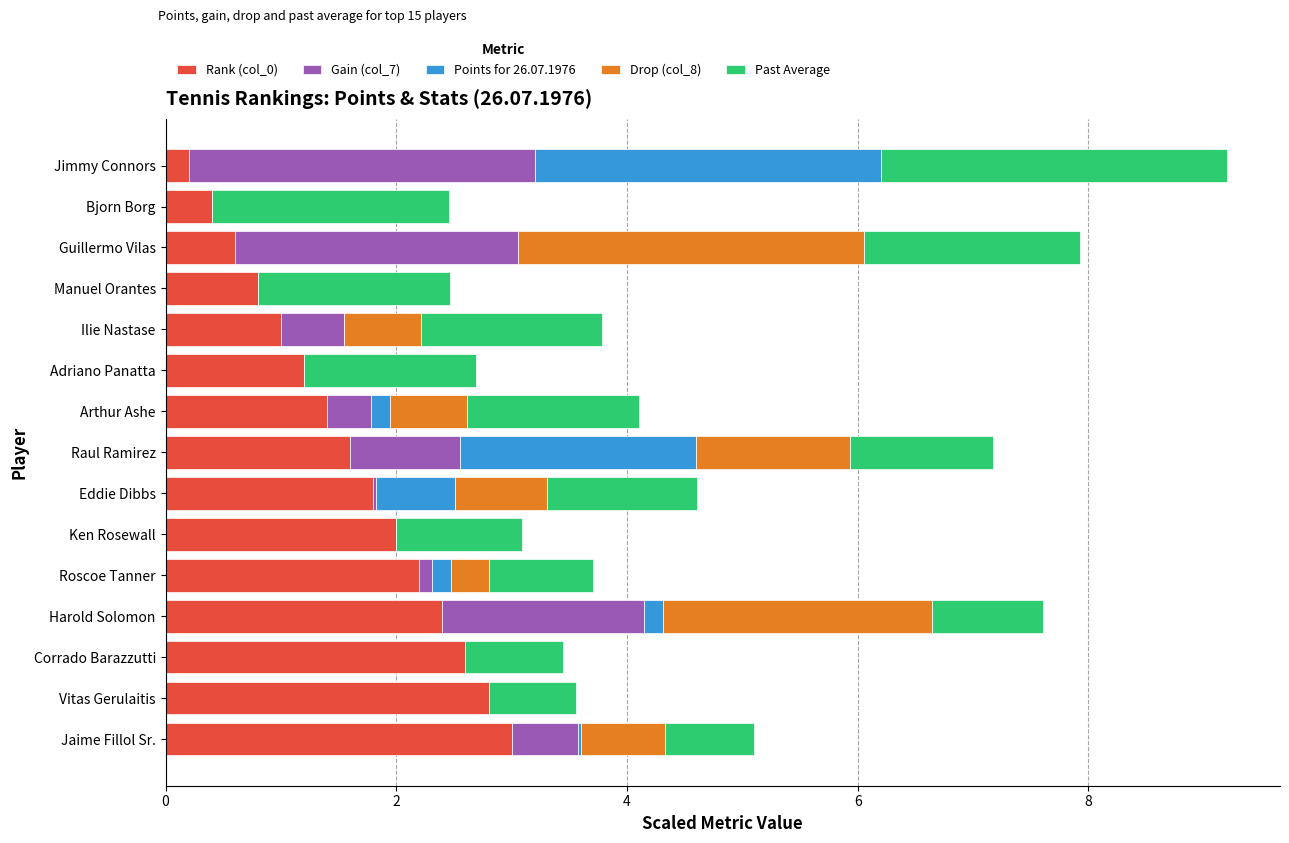

How many series are shown in this chart?

5